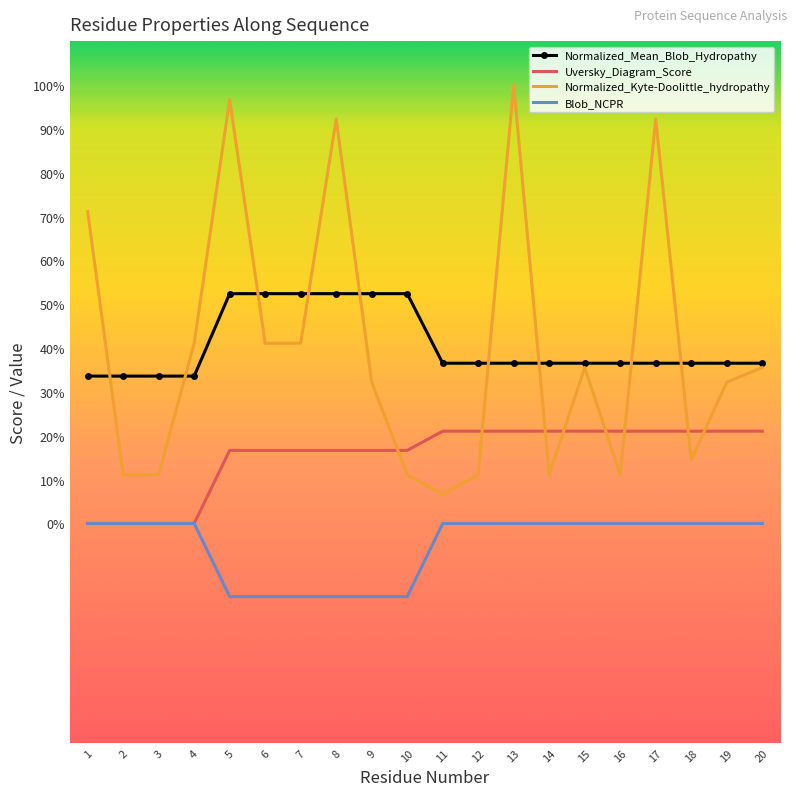

What are all the series names shown in the legend?

Normalized_Mean_Blob_Hydropathy, Uversky_Diagram_Score, Normalized_Kyte-Doolittle_hydropathy, Blob_NCPR